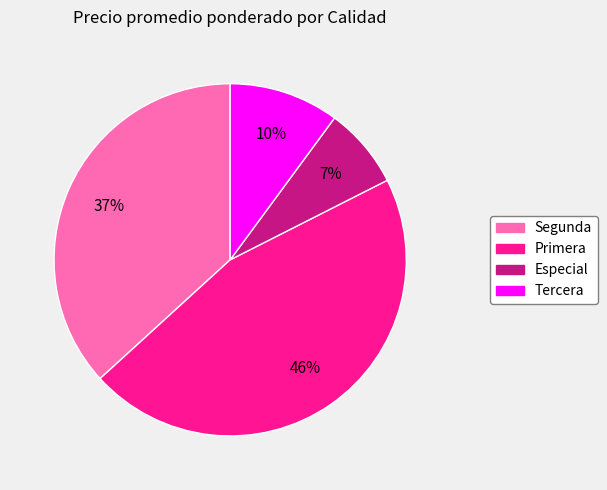

Is there any slice that represents more than half of the pie?

No